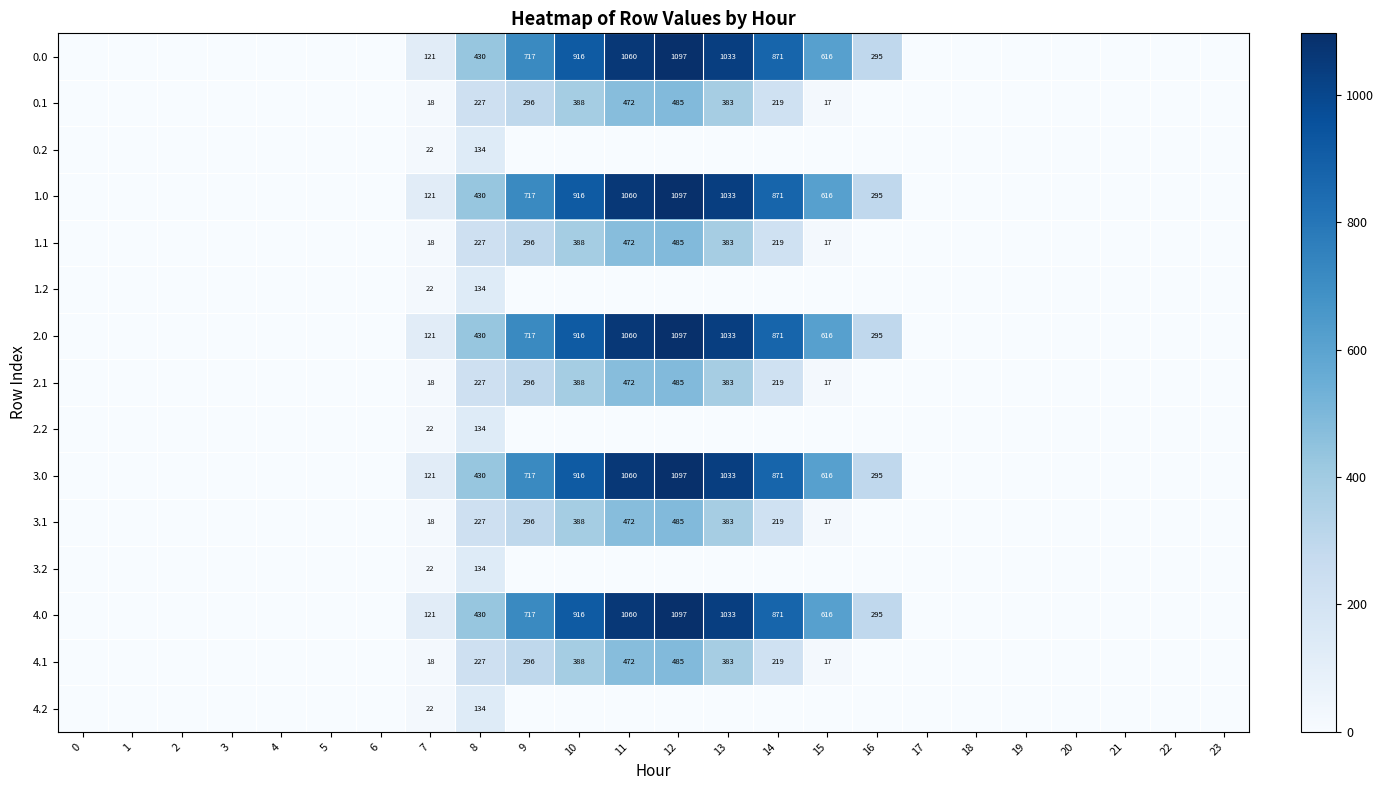

What is the difference between the 0.1 values at 13 and 8?

156